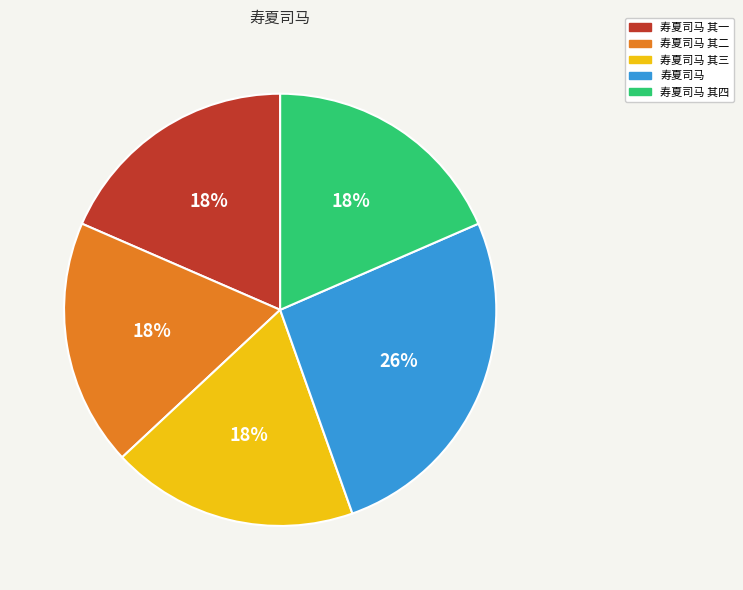

Does 寿夏司马 其四 account for over 50% of the chart?

No